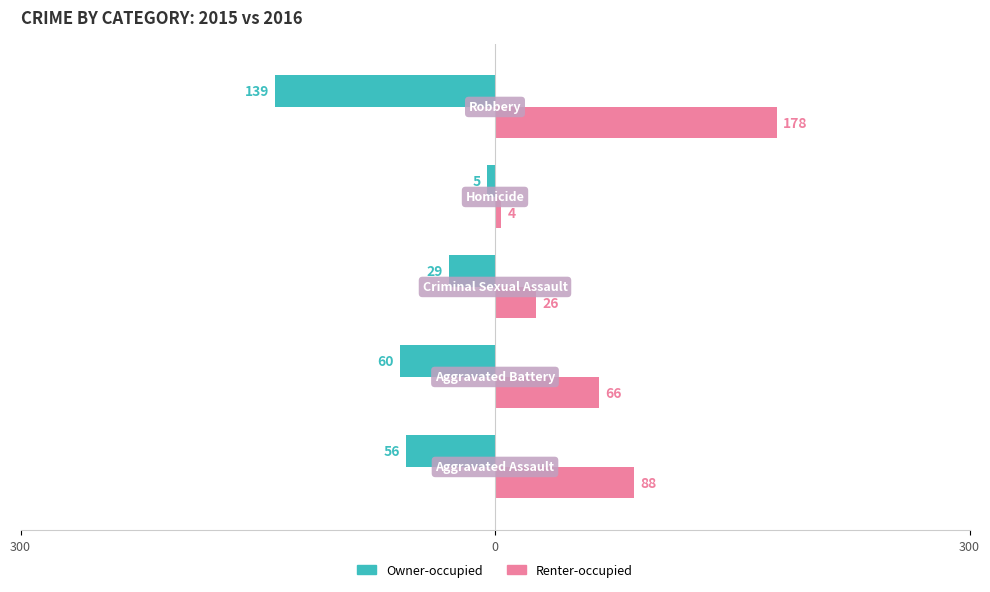

What are all the series names shown in the legend?

Owner-occupied, Renter-occupied